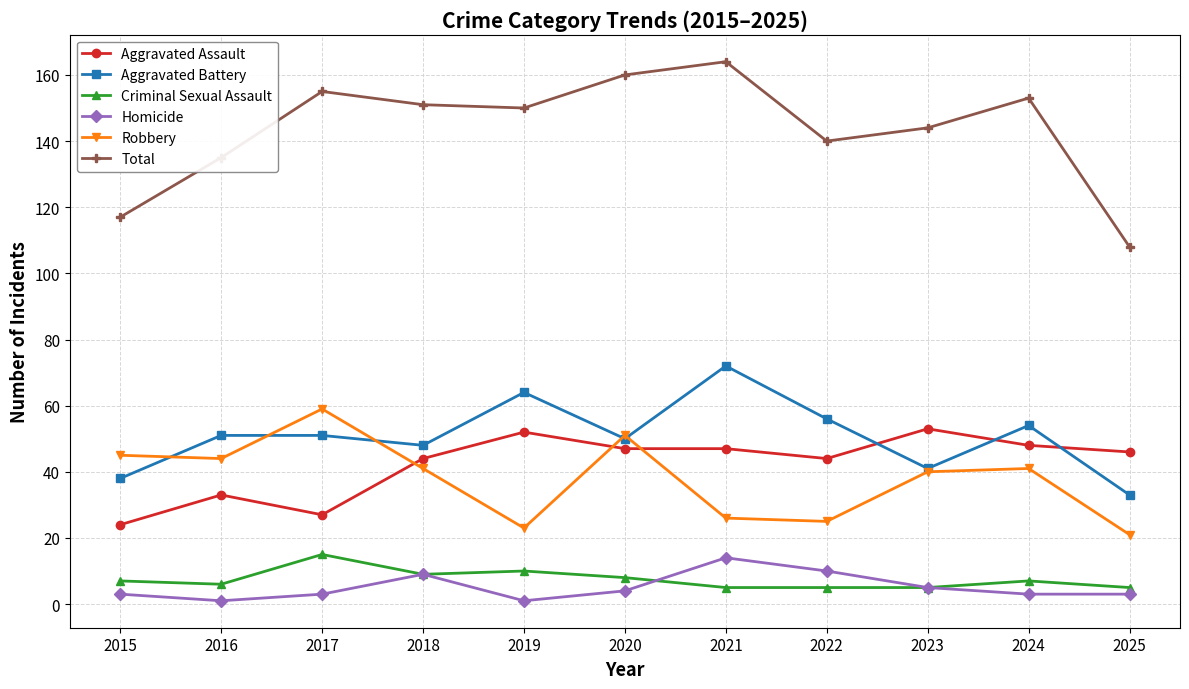

What is the value of the Total point at the 5th from the left?

150